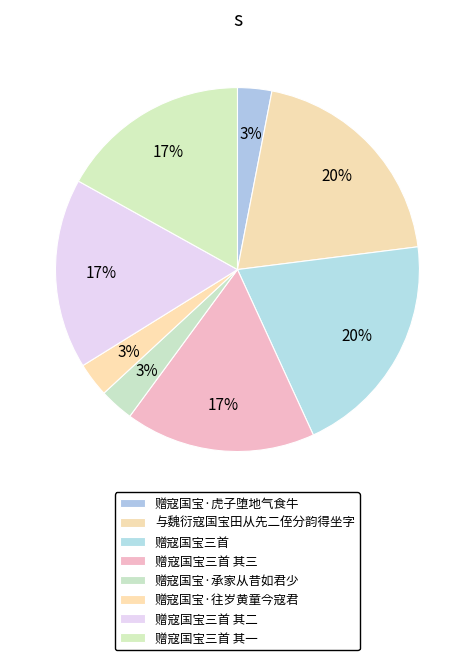

How many slices are in this pie chart?

8